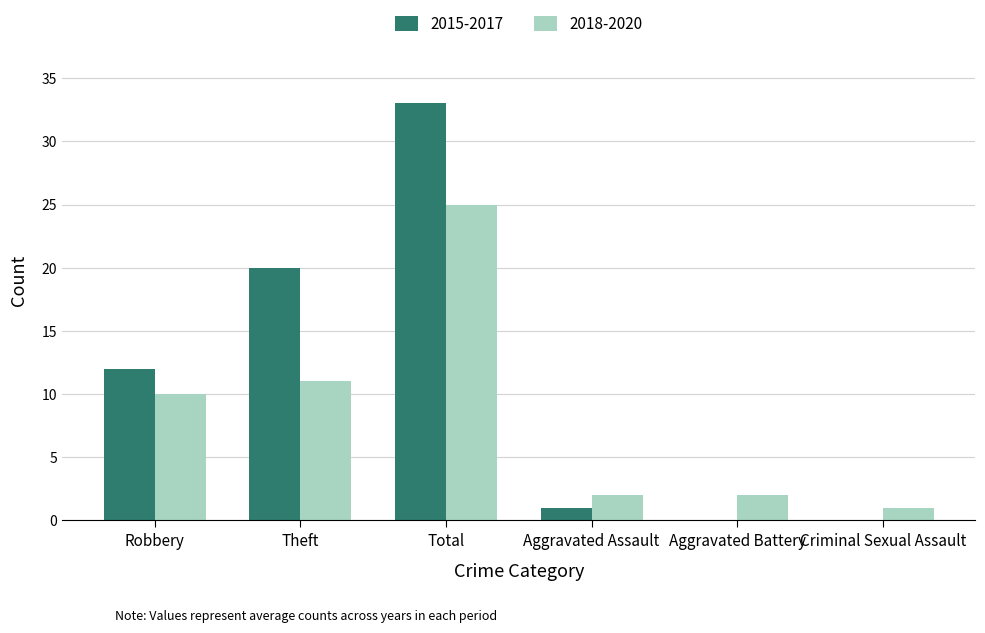

At which label is 2018-2020 closest to 13?

Theft